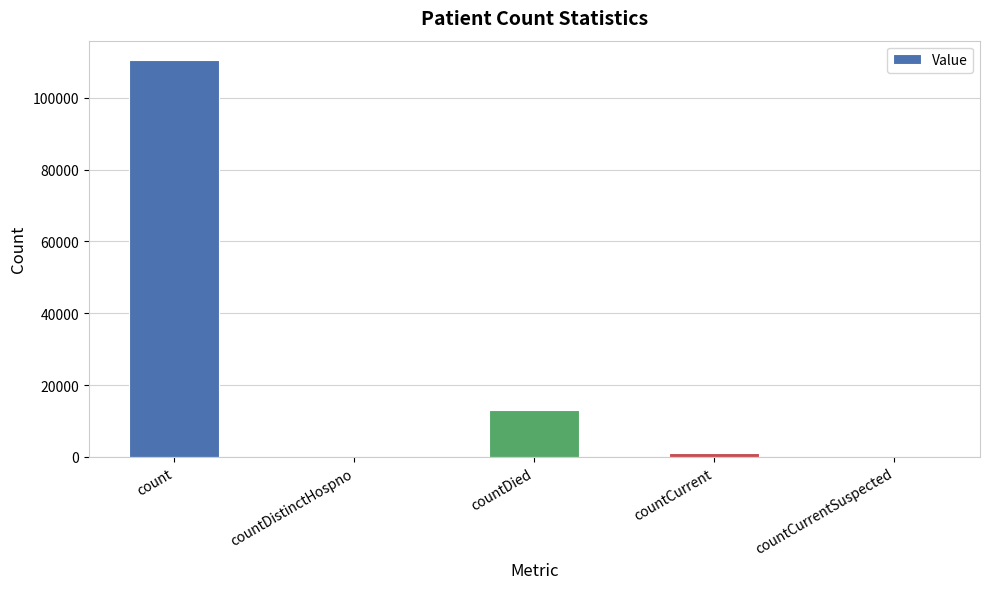

Between countCurrent and countDied, which is larger?

countDied